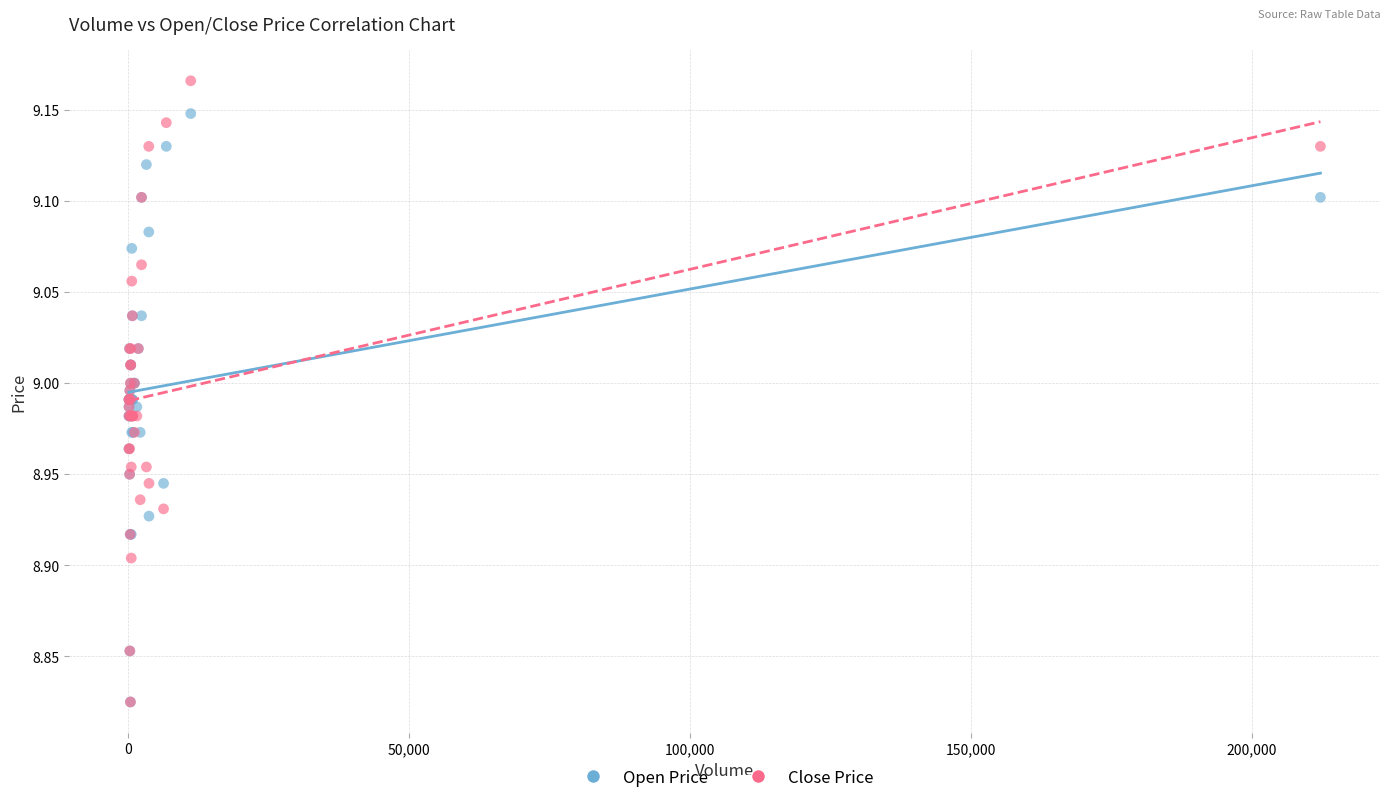

Which series has the widest spread of Y values?

Close Price